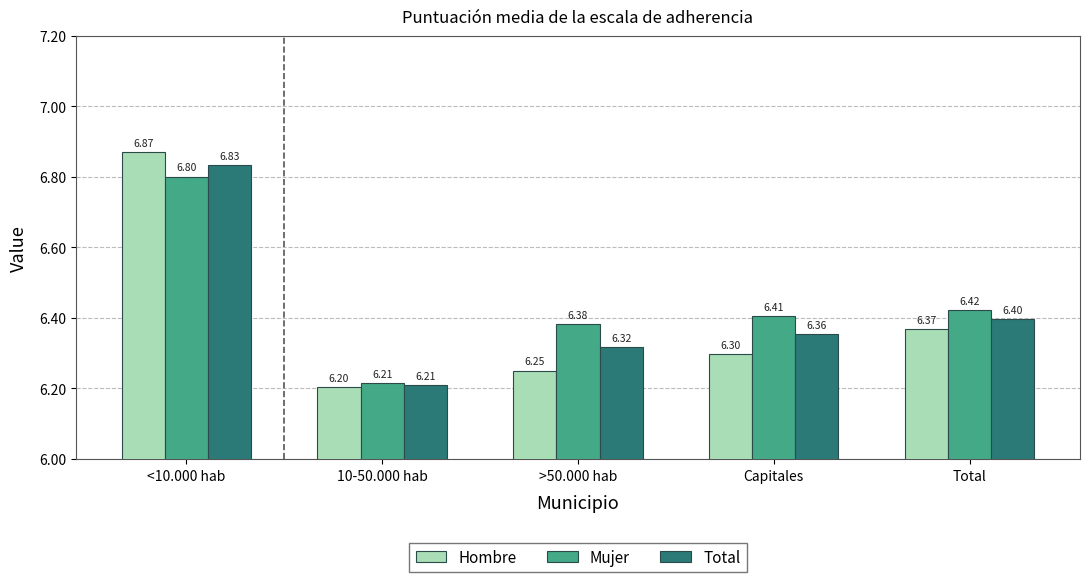

Rank the categories by Hombre value from lowest to highest.

10-50.000 hab, >50.000 hab, Capitales, Total, <10.000 hab